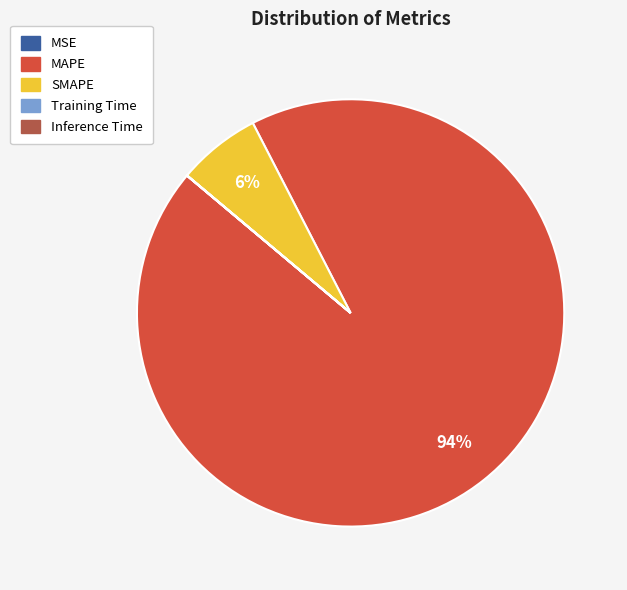

Which slice is the largest?

MAPE